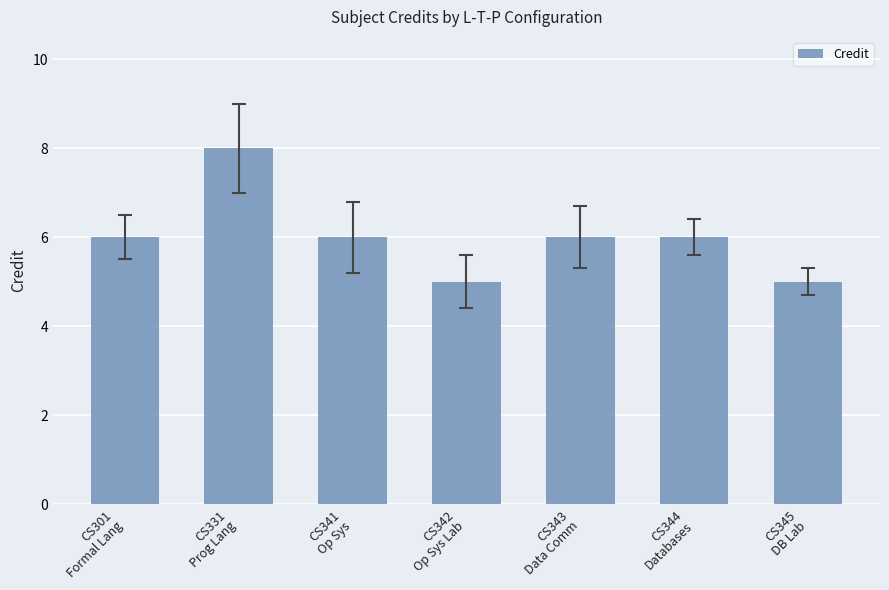

Does the chart contain any negative values?

No